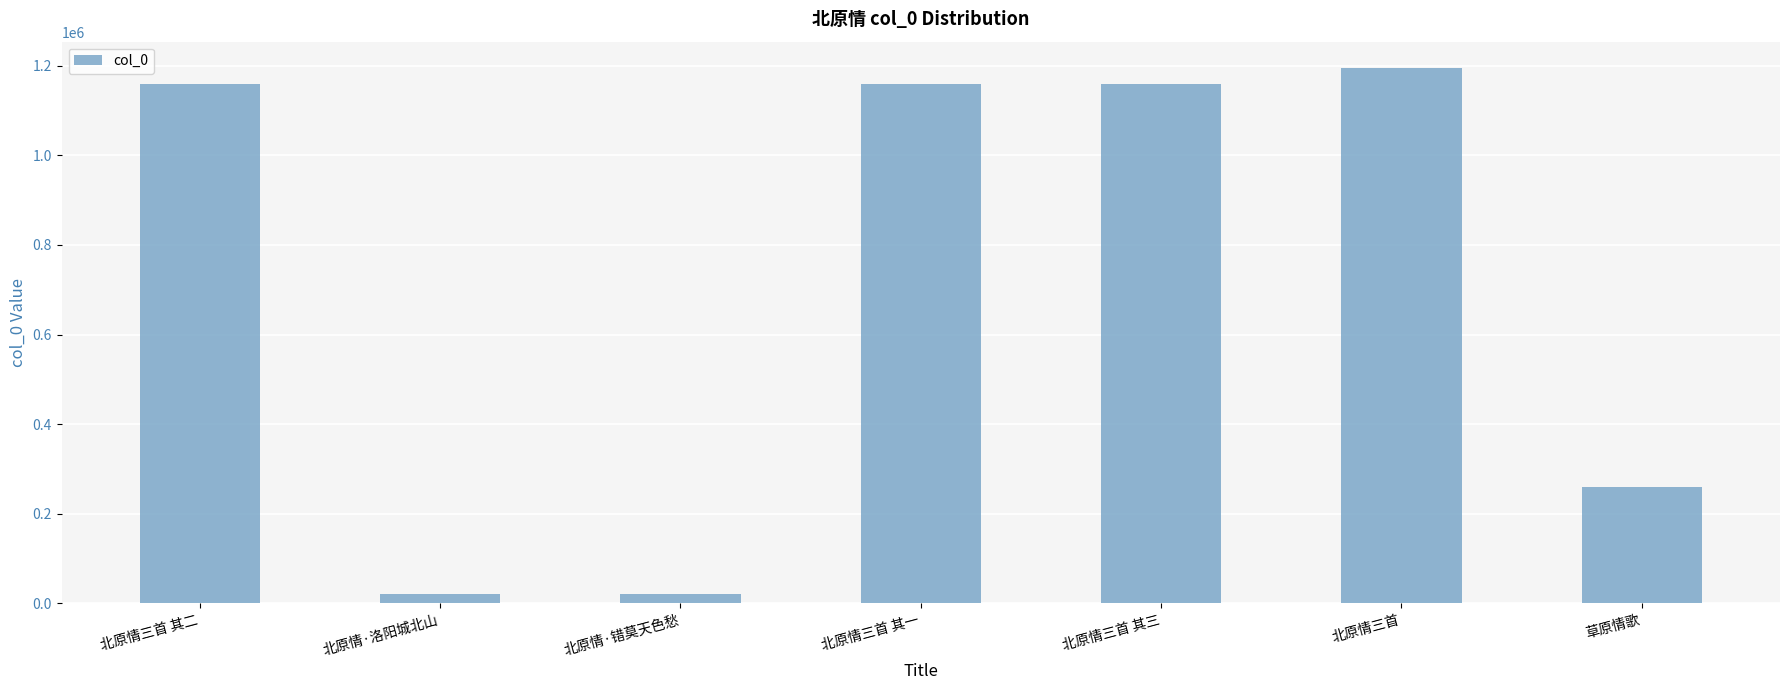

What is the sum of the values at 北原情三首 其二 and 北原情·洛阳城北山?

1179271